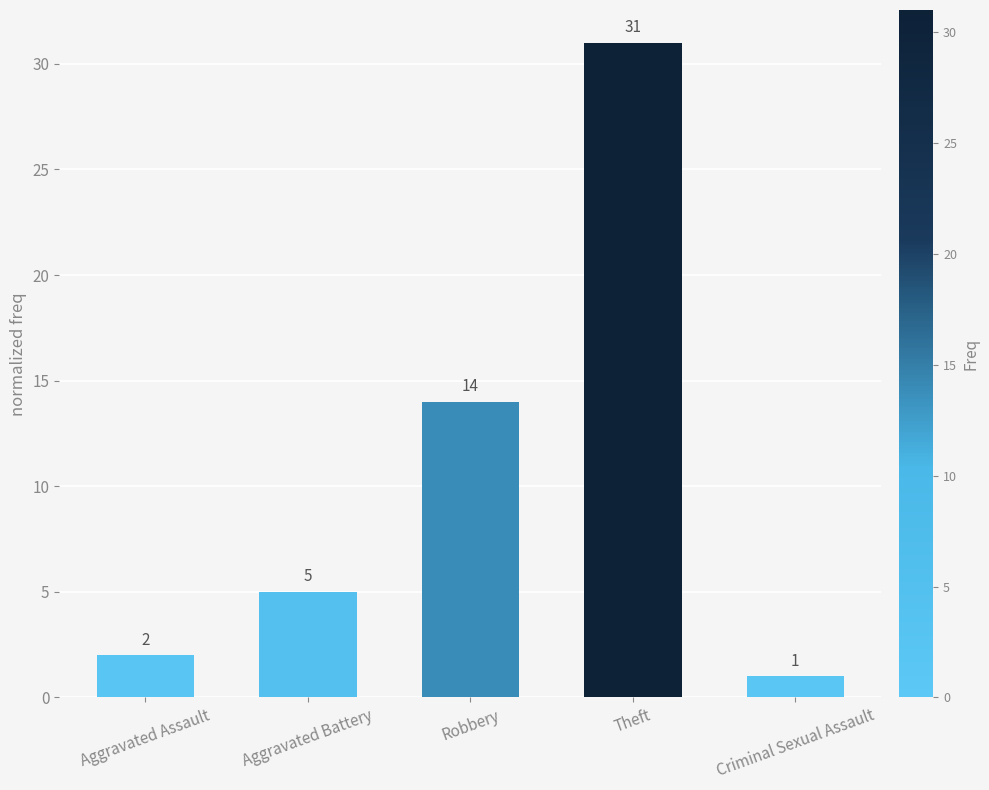

What is the value of the 5th bar from the left?

1